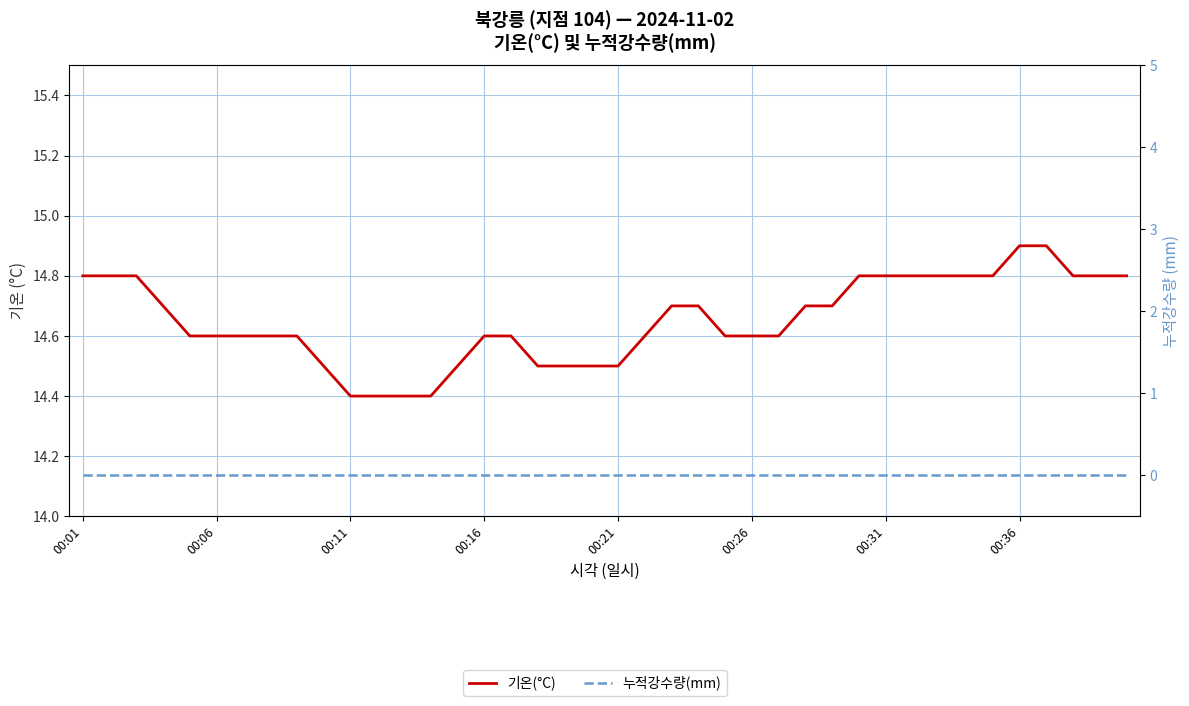

How many lines are shown in the chart?

2